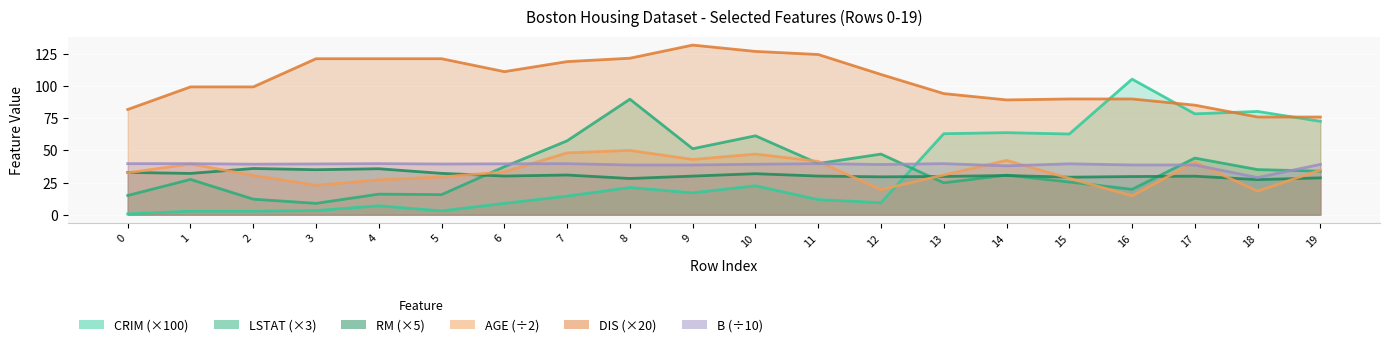

True or false: AGE has a value of 14.7 at 16.

True